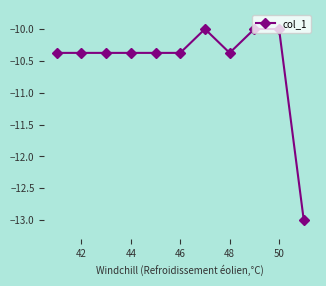

What is the difference between the maximum and minimum values?

3.0